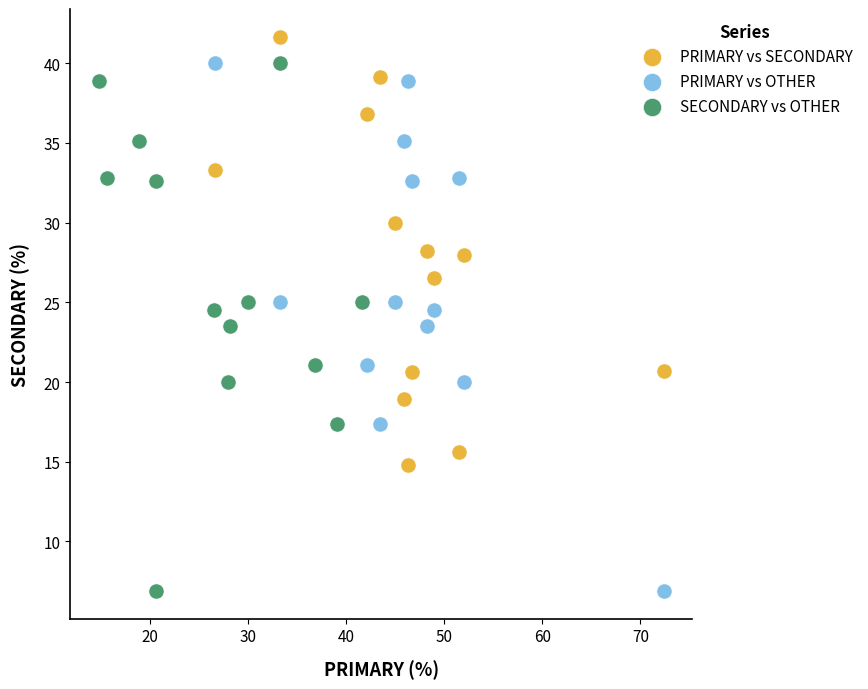

Which series contains the highest Y value?

PRIMARY vs SECONDARY